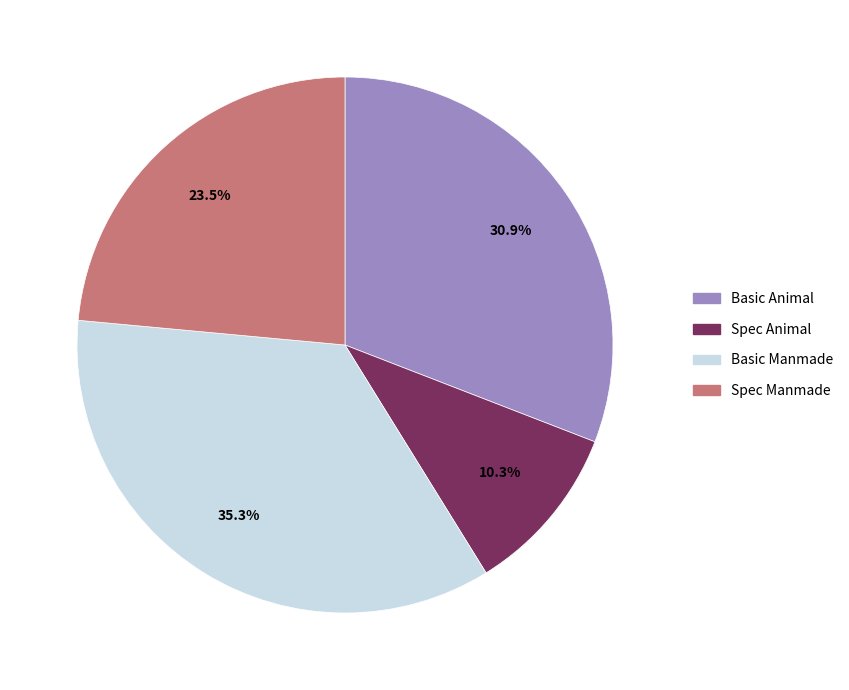

Do Basic Animal and Spec Manmade together represent more than half of the pie?

Yes